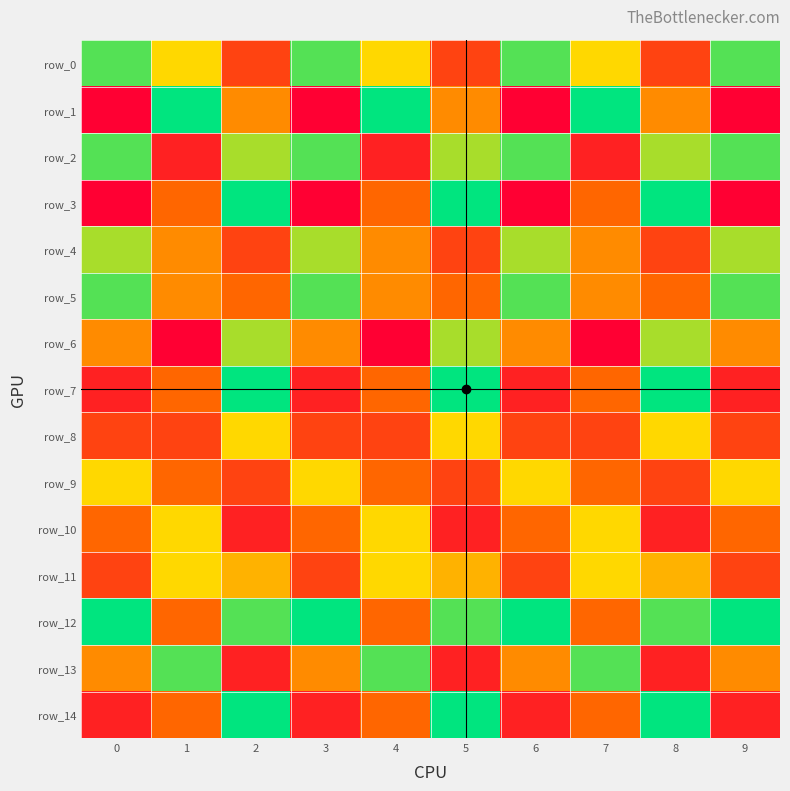

What is the lowest value of the row_7 series?

1